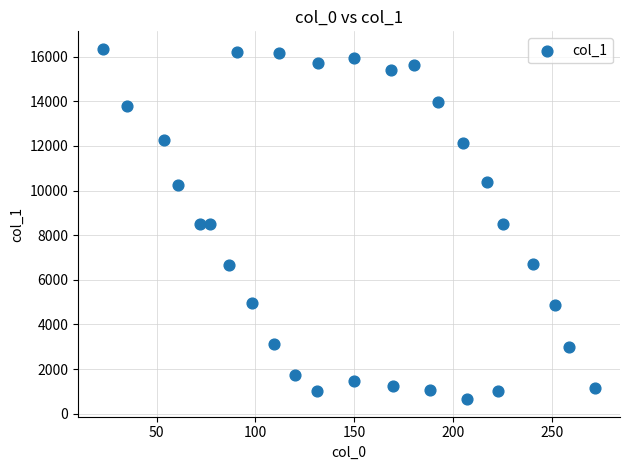

What is the range of Y values (max minus min)?

15706.7